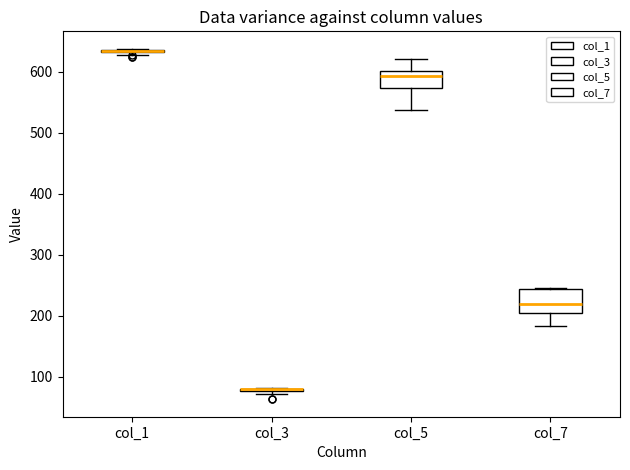

Reading left to right, read every box against the y-axis: the position of its median line, the range the box covers, and the ends of its whiskers. The values are not printed on the chart, so give them approximately, as read against the axis.

col_1: box collapsed to a line at 630, whiskers 630 to 640
col_3: box collapsed to a line at 80, whiskers 70 to 80
col_5: median 590, box 570 to 600, whiskers 540 to 620
col_7: median 220, box 200 to 240, whiskers 180 to 250